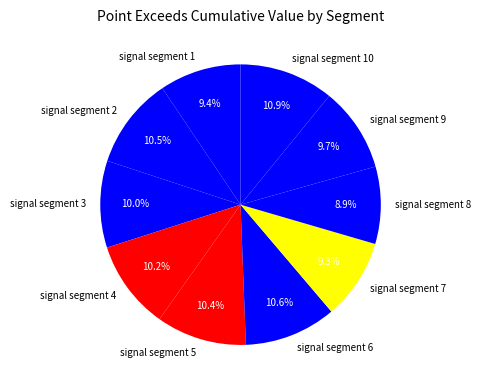

What percentage do signal segment 6 and signal segment 1 together represent?

20.0%